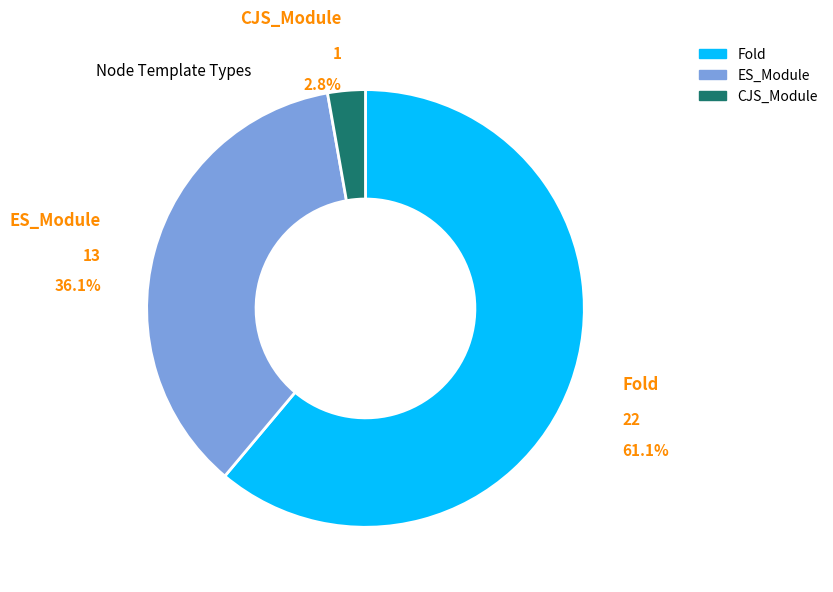

Does any single category account for the majority?

Yes